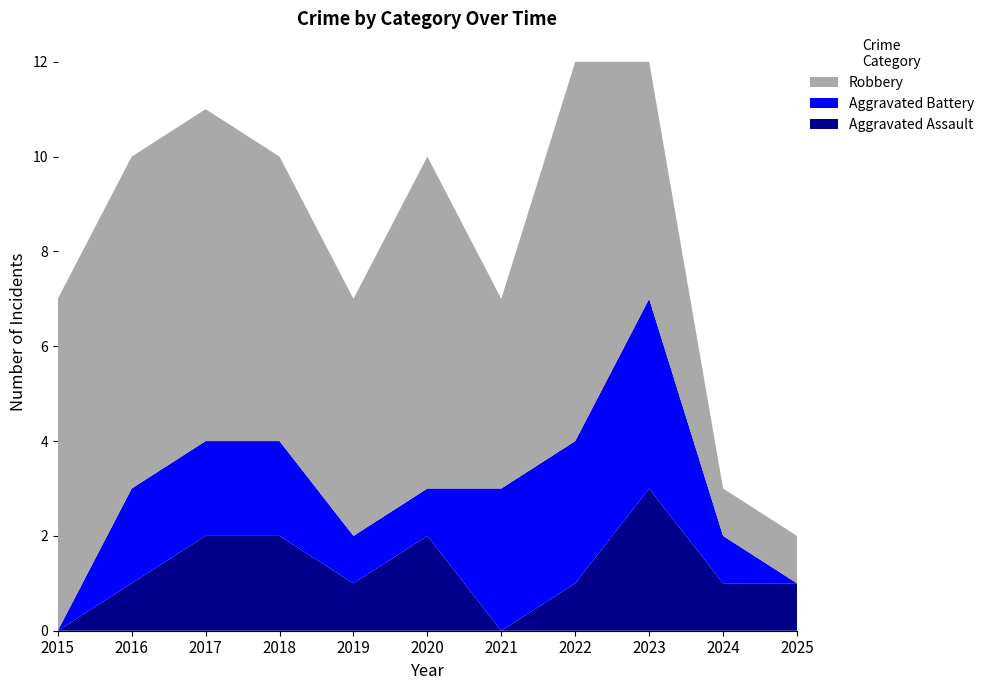

Reading left to right, list all the values displayed in this chart.

Aggravated Assault: 2015=0	2016=1	2017=2	2018=2	2019=1	2020=2	2021=0	2022=1	2023=3	2024=1	2025=1
Aggravated Battery: 2015=0	2016=2	2017=2	2018=2	2019=1	2020=1	2021=3	2022=3	2023=4	2024=1	2025=0
Robbery: 2015=7	2016=7	2017=7	2018=6	2019=5	2020=7	2021=4	2022=8	2023=5	2024=1	2025=1